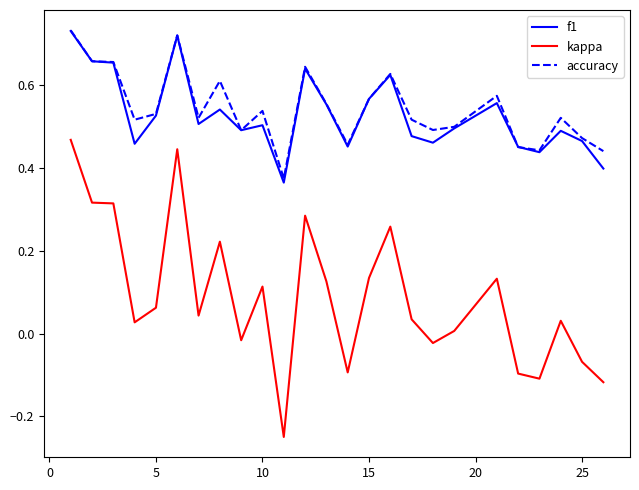

Which series has the largest total across all categories?

accuracy